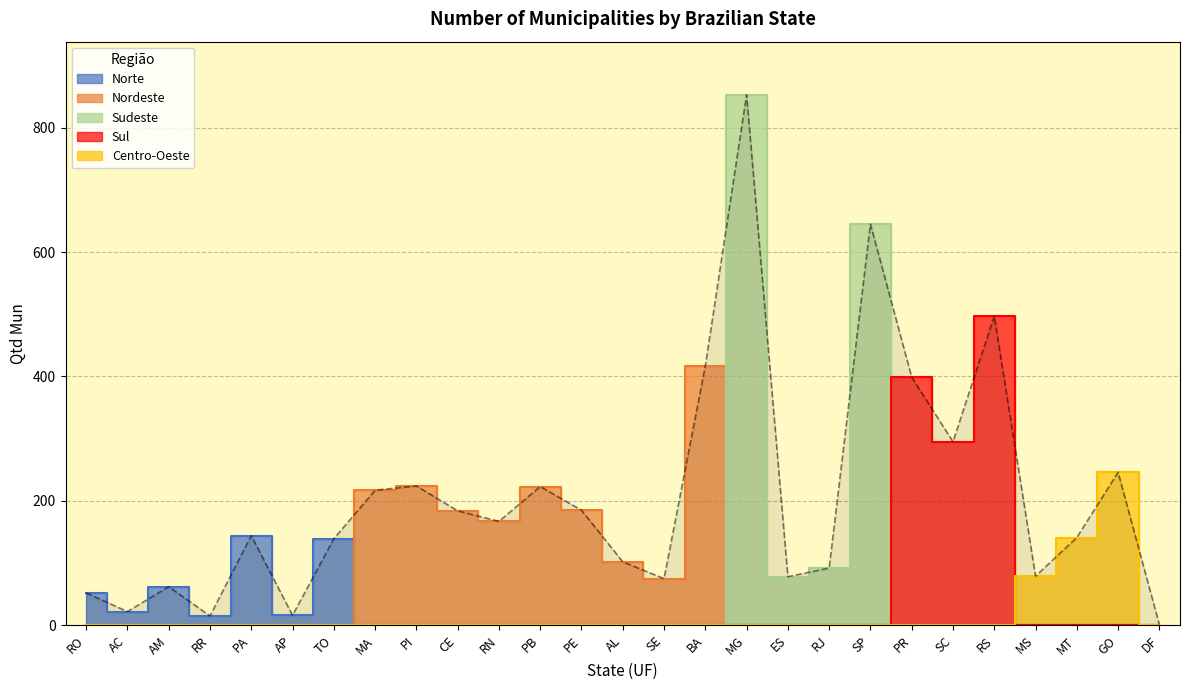

Does the chart display data point markers on the line(s)?

No